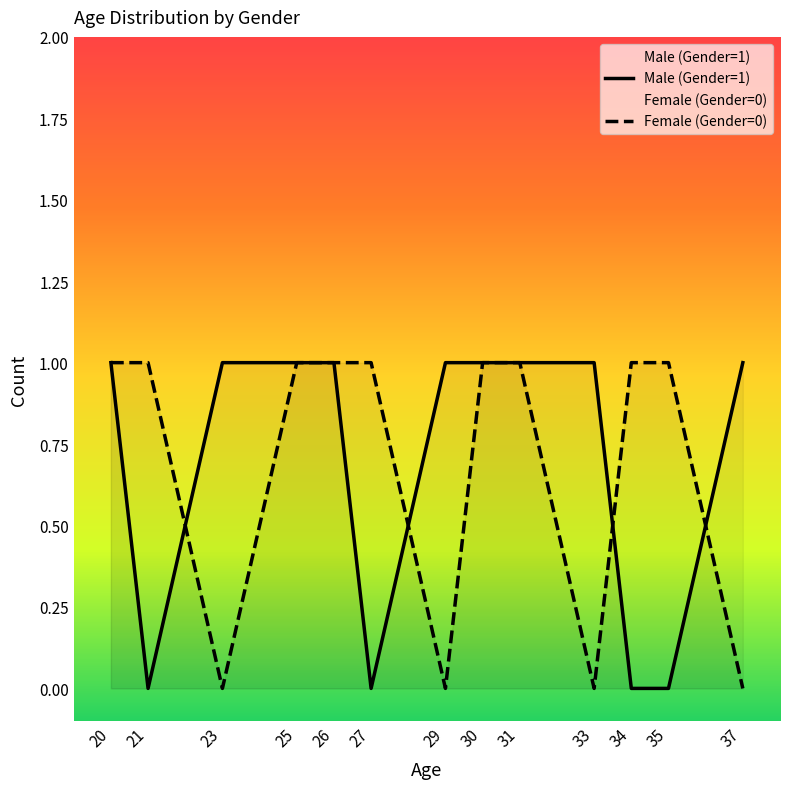

What is the difference between the Male (Gender=1) values at 21 and 30?

1